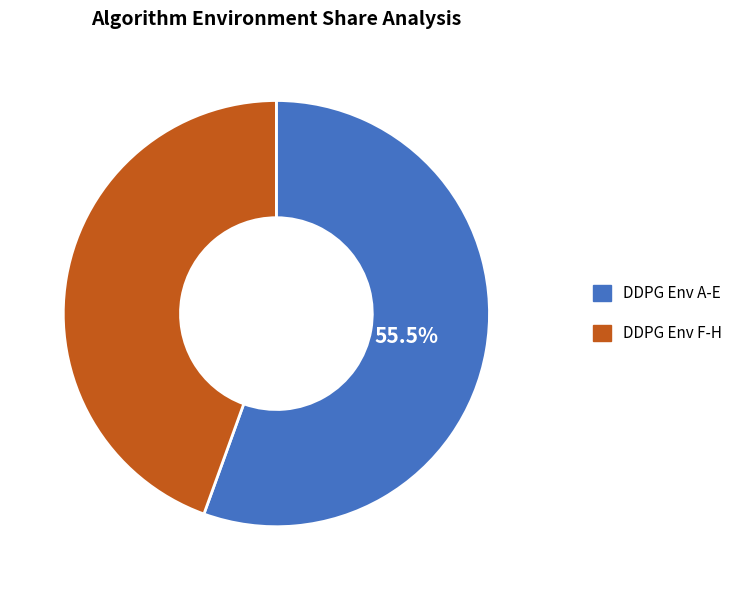

How many segments does this pie chart have?

2